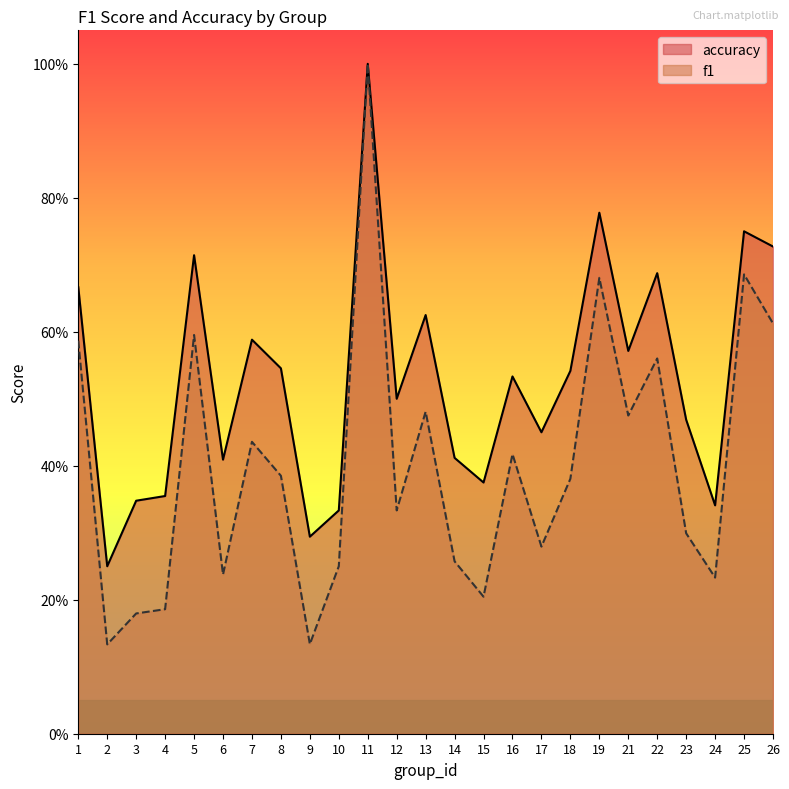

True or false: f1 and accuracy intersect in this chart.

False